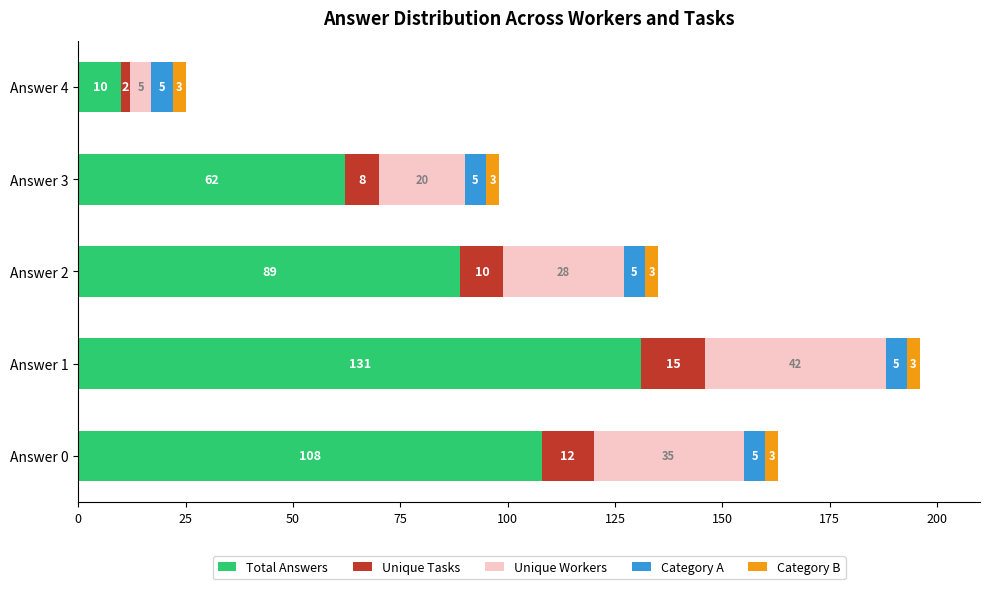

Where is Total Answers nearest to the value 70?

Answer 3